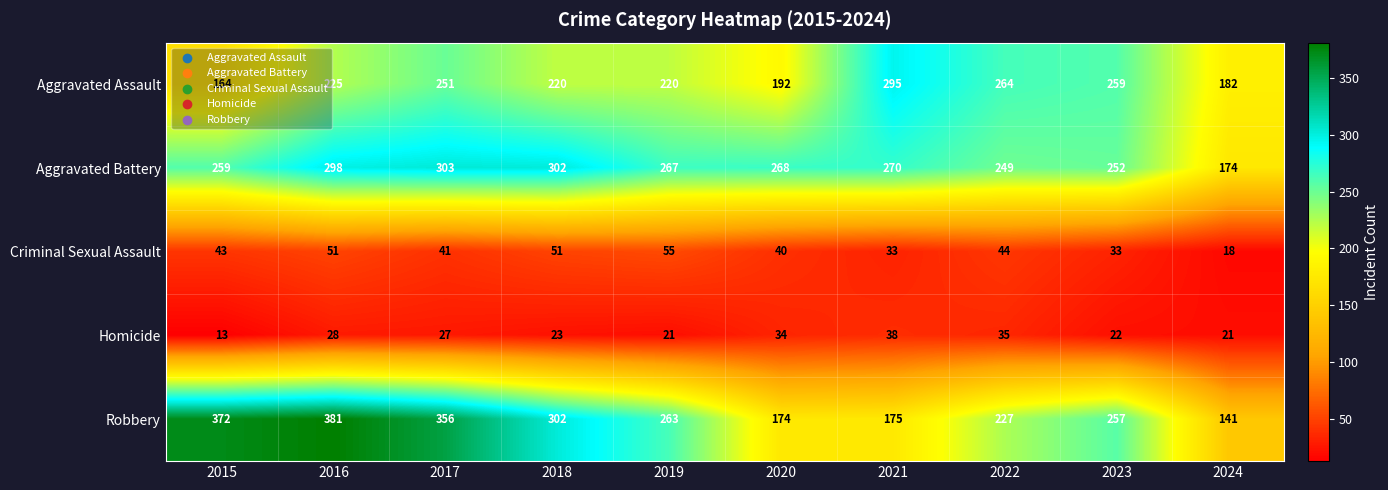

What is the average value of the Homicide series?

26